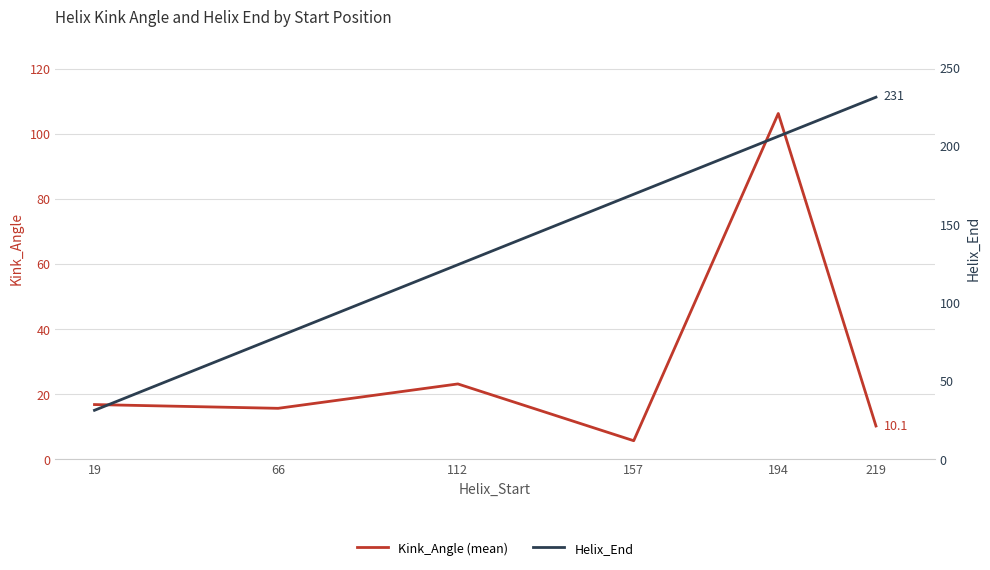

What is the sum of all Helix_End values?

839.0